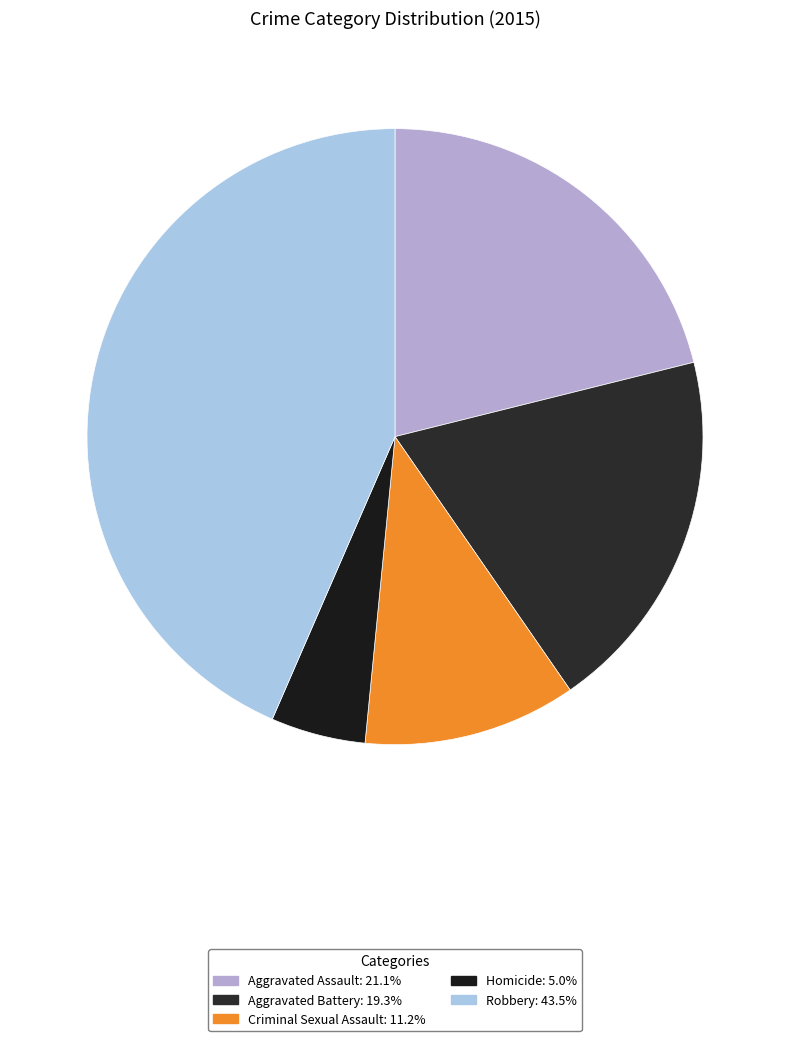

True or false: Homicide accounts for 5% of the total.

True